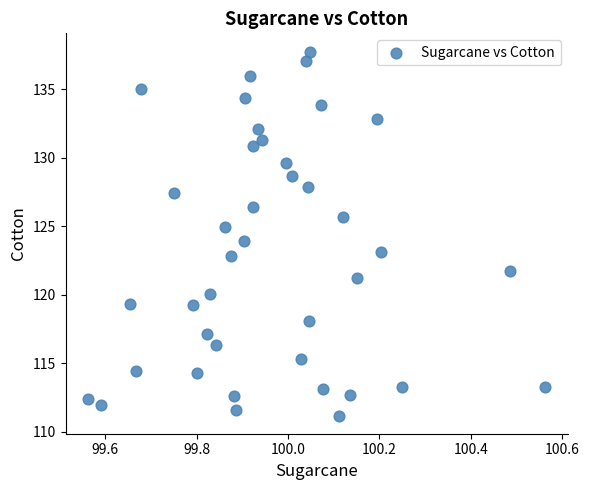

What is the range of Y values (max minus min)?

26.6